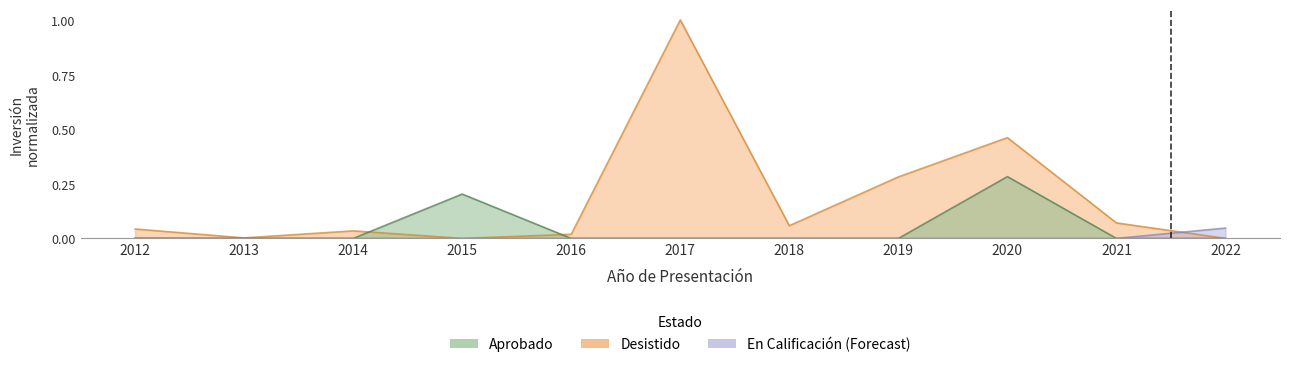

Which has a higher value, 2018 or 2019?

2019